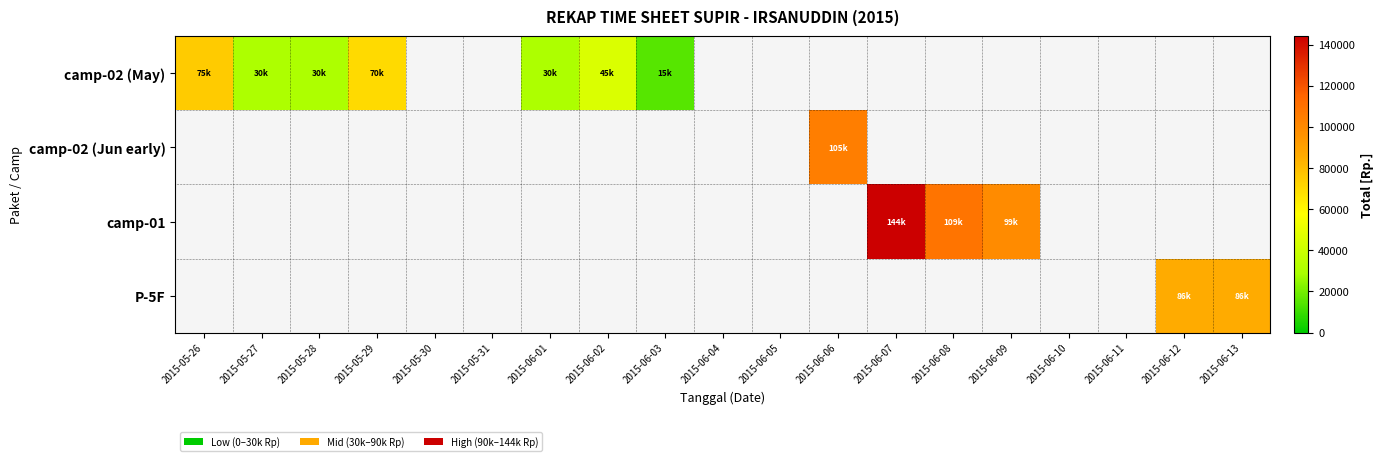

Between 2015-05-26 and 2015-06-01, which series saw the biggest shift?

camp-02 (May)